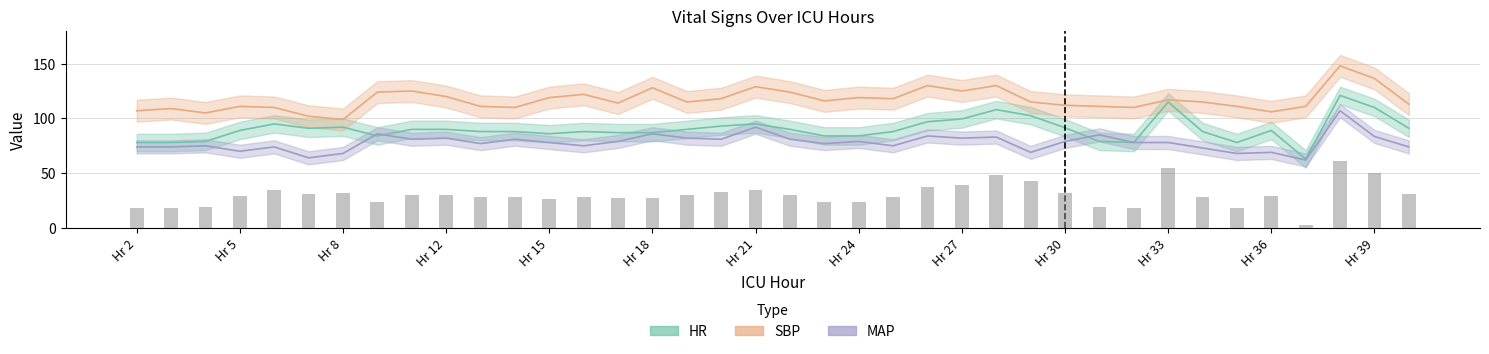

Does the chart contain stacked bars?

No